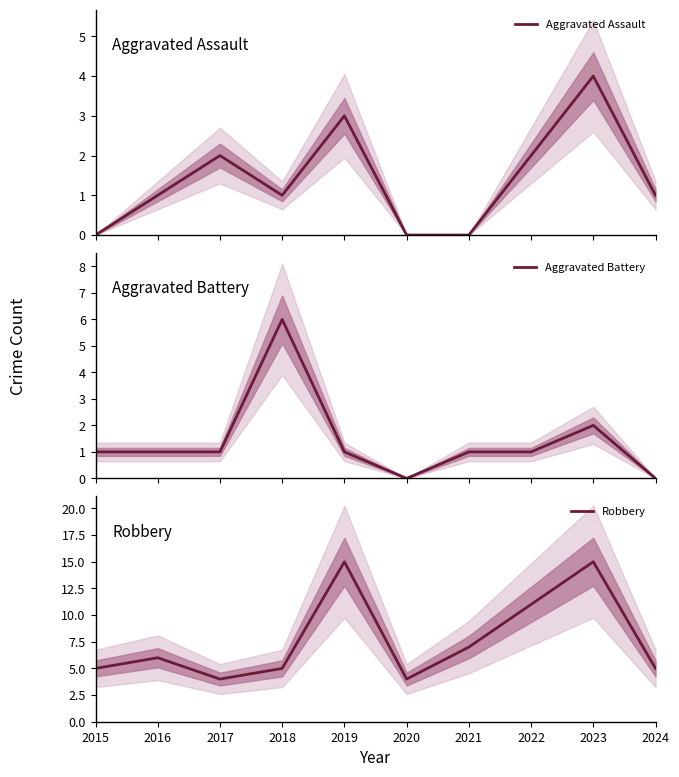

Rank the categories by Aggravated Assault value from lowest to highest.

2015, 2020, 2021, 2016, 2018, 2024, 2017, 2022, 2019, 2023